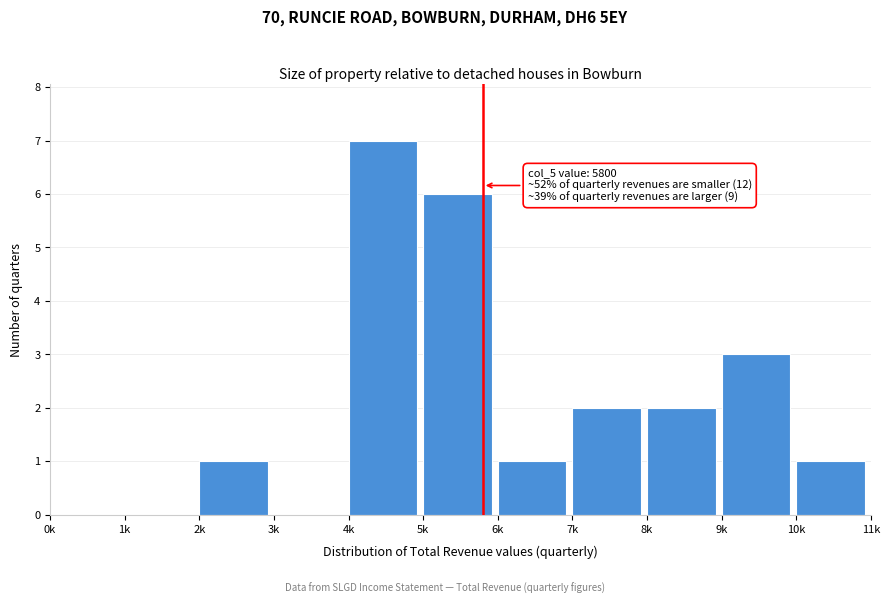

Reading left to right, what are all the values shown in this chart?

0k=0	1k=0	2k=1	3k=0	4k=7	5k=6	6k=1	7k=2	8k=2	9k=3	10k=1